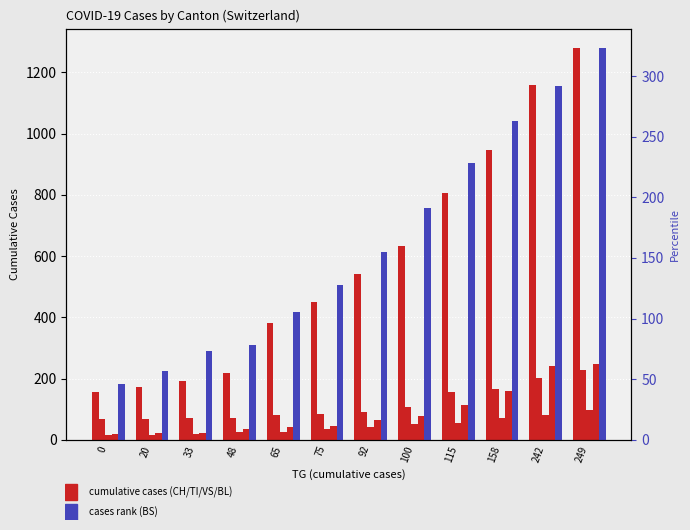

Between 75 and 33, which is larger?

75